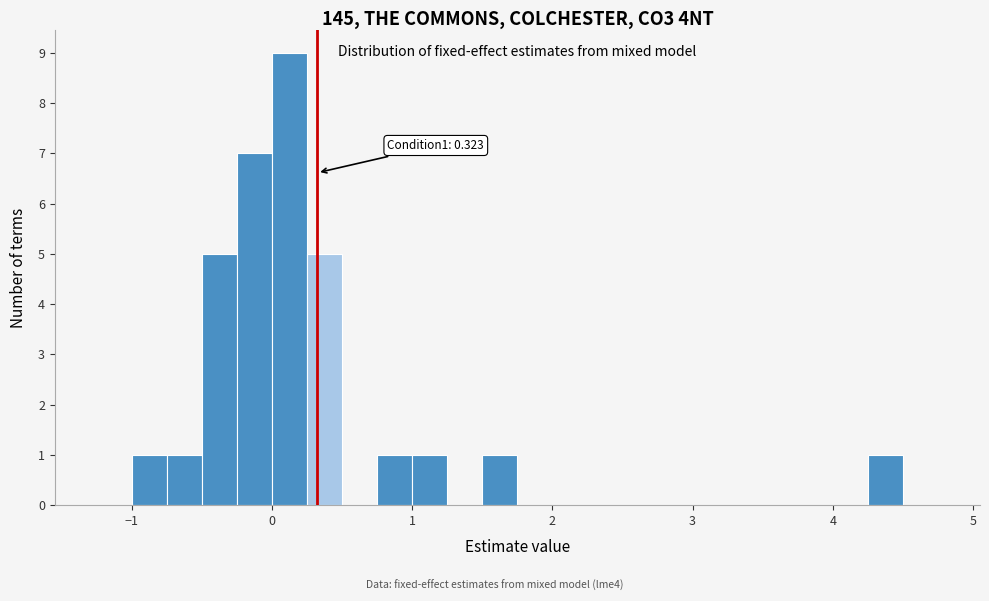

Read against the x-axis, roughly where is the centre of the tallest bar?

0.1